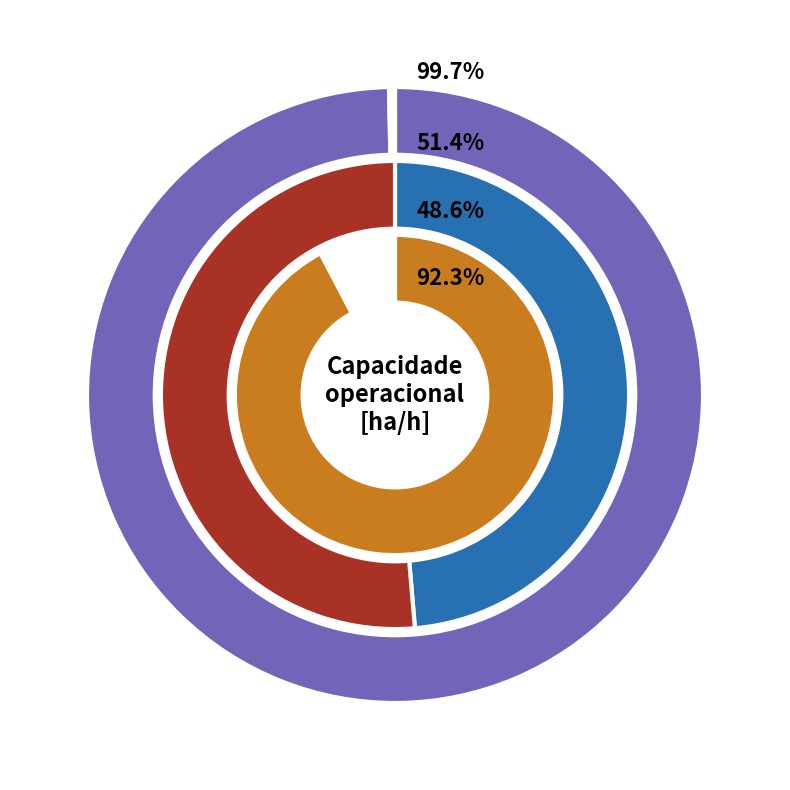

To the nearest percent, what portion does 1 represent?

51%